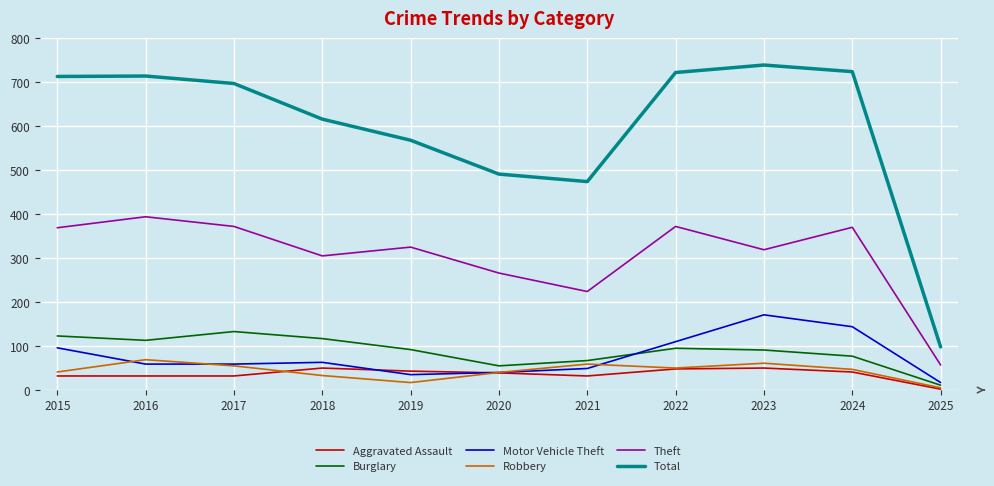

What is the difference between the highest and lowest values at 2016?

682